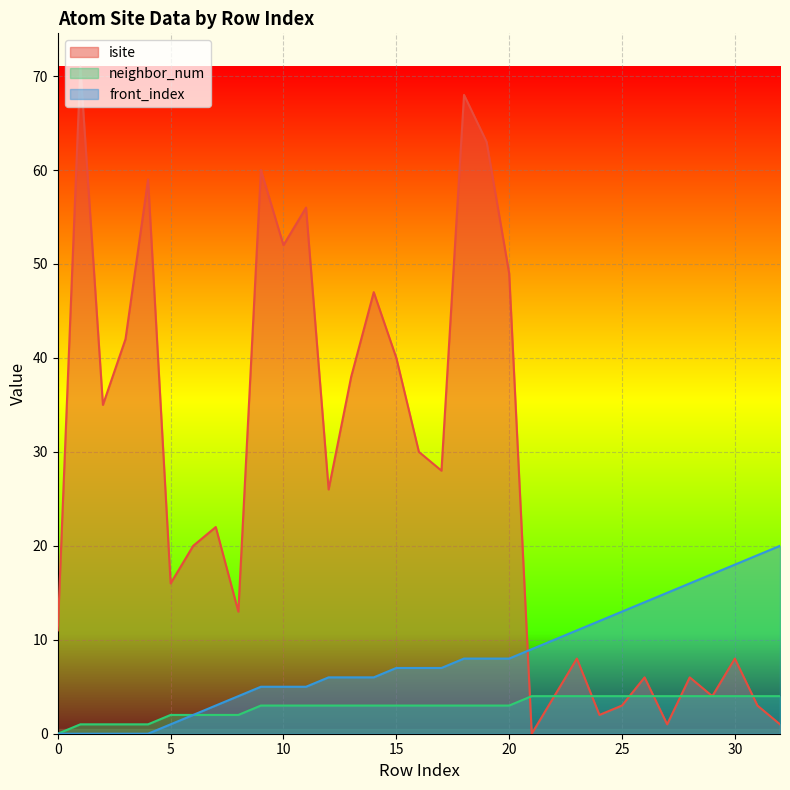

Count the number of categories in the chart.

33